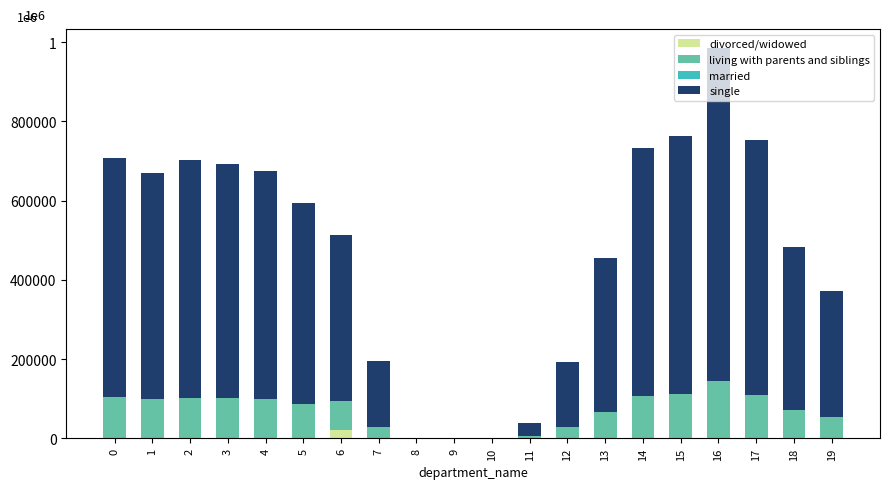

Are the bars grouped side by side (vs. stacked)?

No